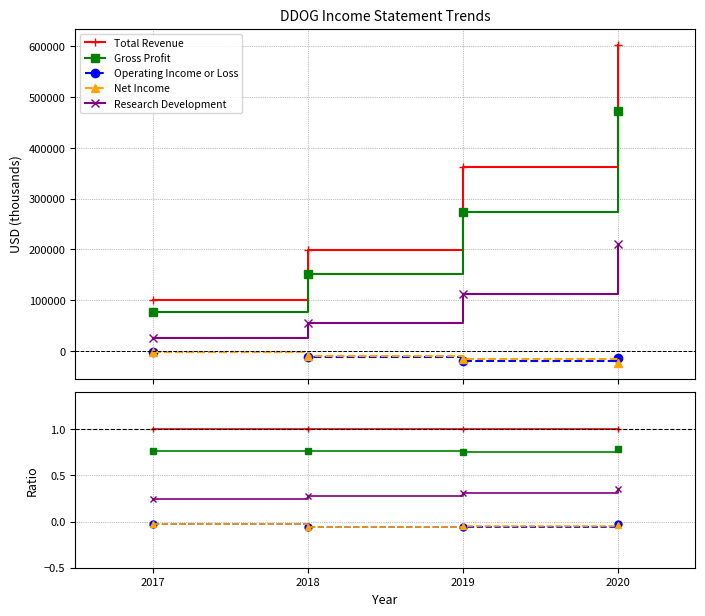

The value of Operating Income or Loss at 2019 is -0.1. True or false?

False